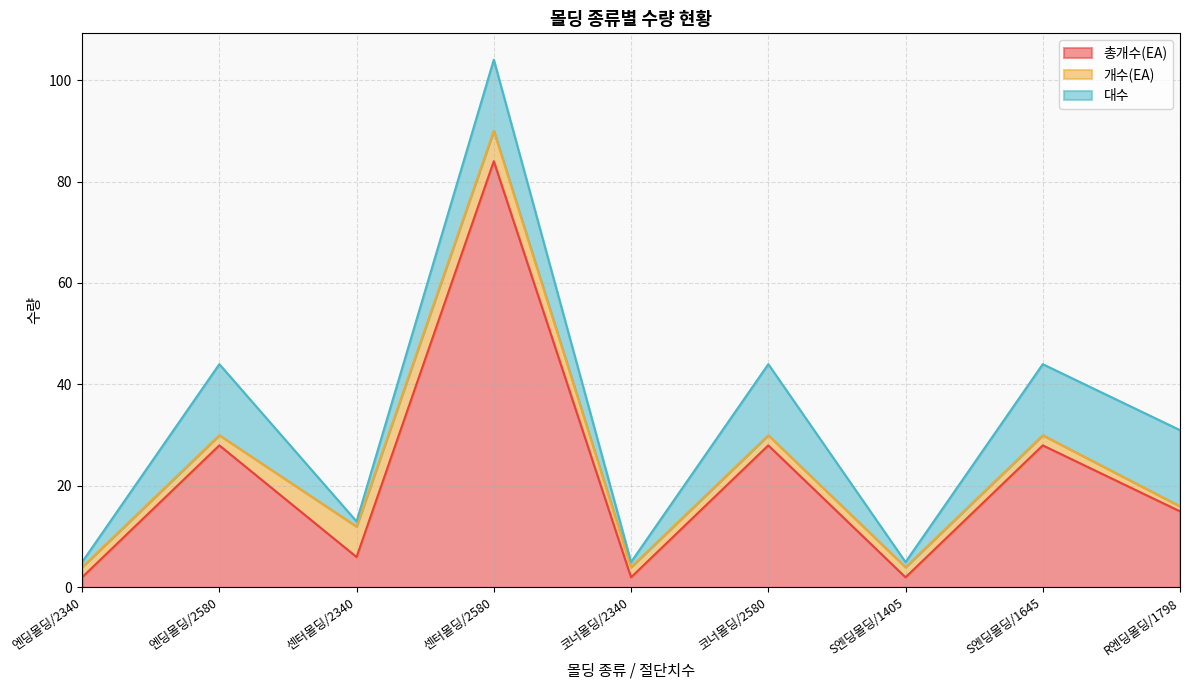

What is the average value of the 대수 series?

8